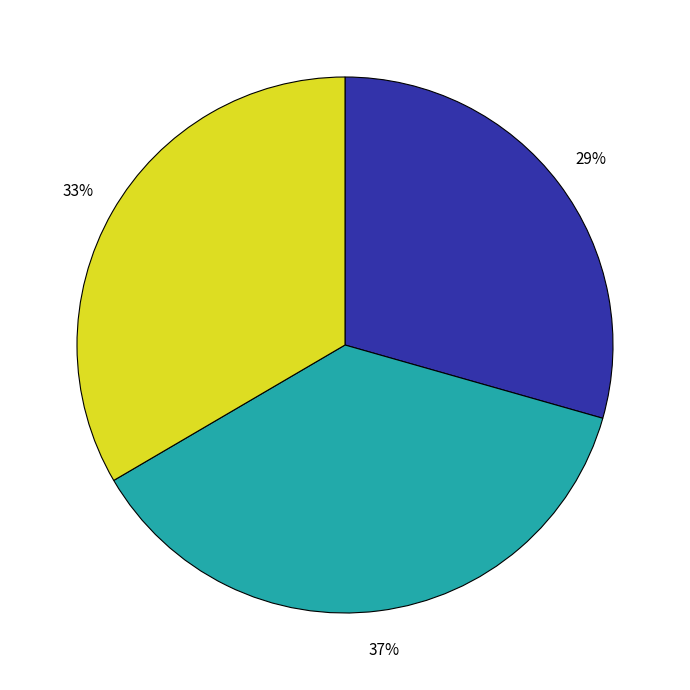

How many slices are in this pie chart?

3